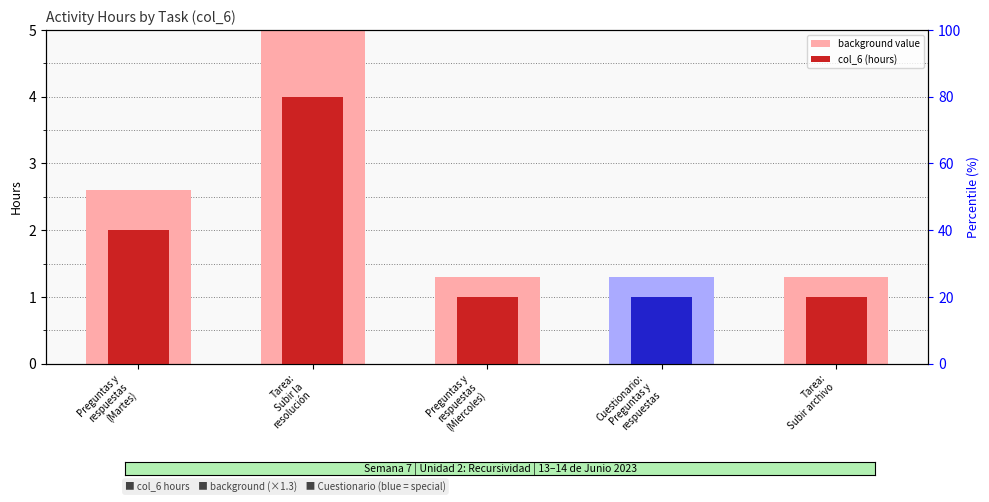

What is the label of the 4th bar from the right?

Tarea:
Subir la
resolución